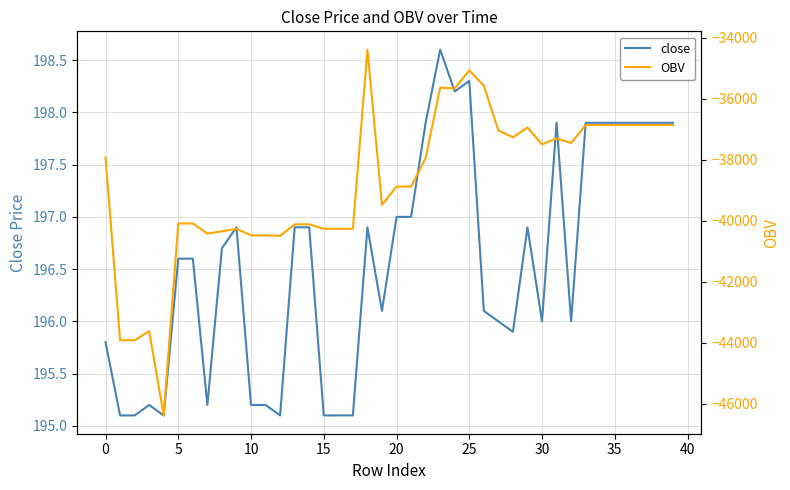

What is the lowest value of the close series?

195.1